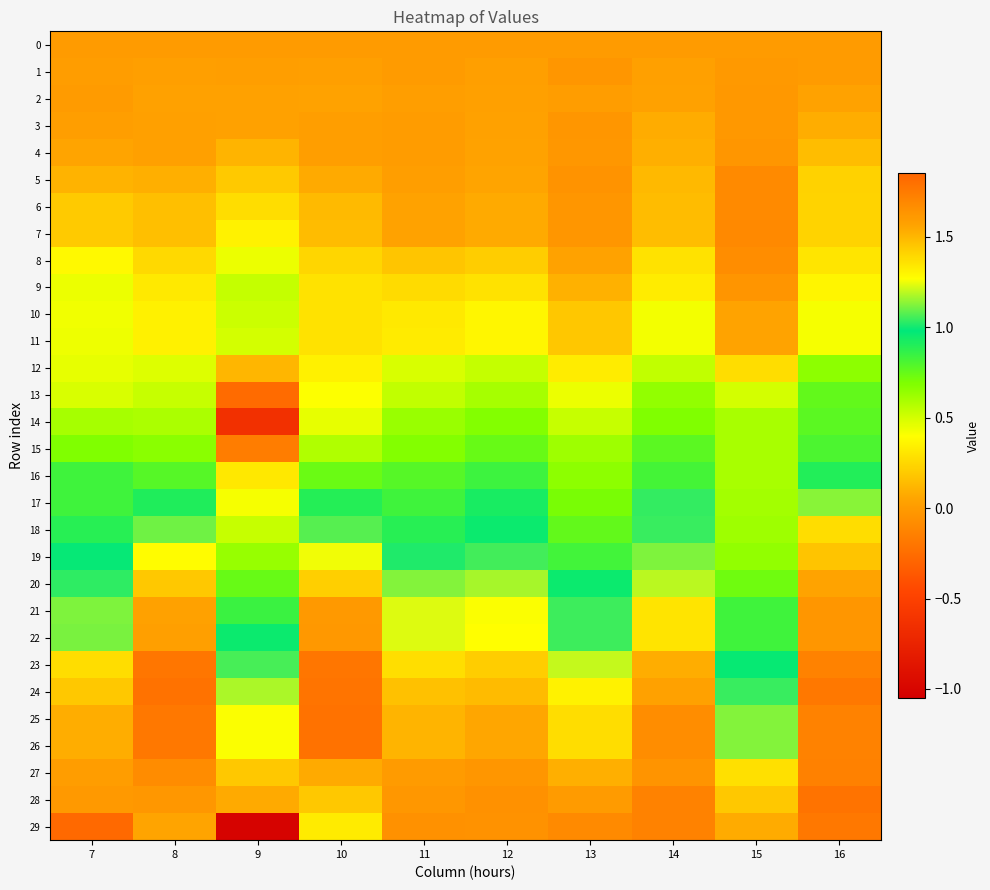

Rank the series at 8 from highest to lowest value.

24, 23, 26, 25, 27, 28, 22, 21, 29, 20, 19, 18, 17, 16, 15, 14, 13, 12, 11, 10, 9, 8, 7, 6, 5, 2, 3, 4, 1, 0